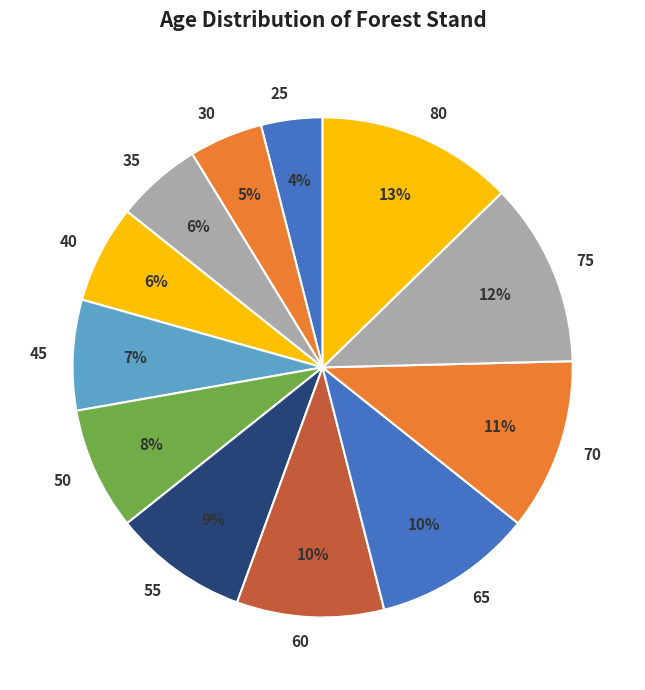

Which slice is the smallest?

25